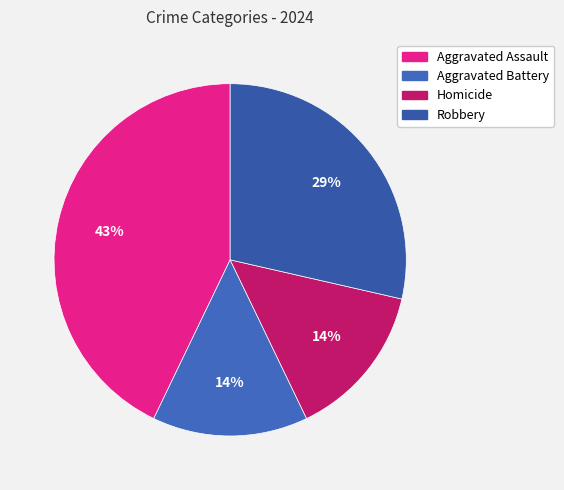

Which slice is the largest?

Aggravated Assault